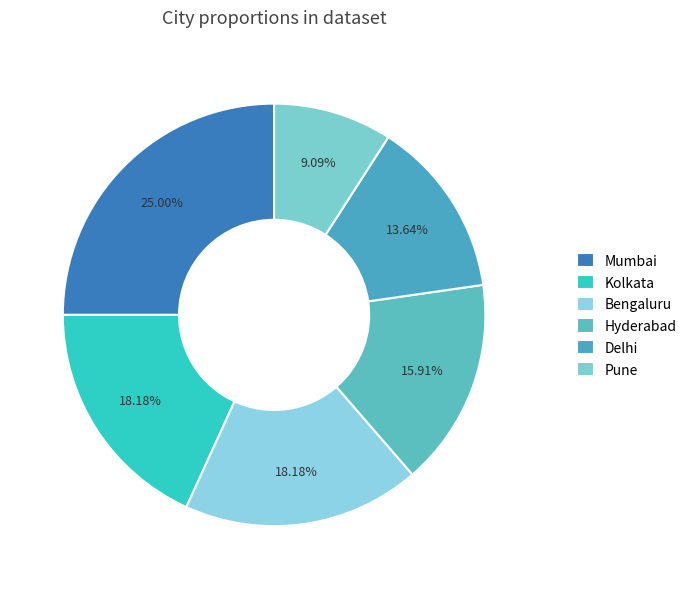

Which slice is the smallest?

Pune